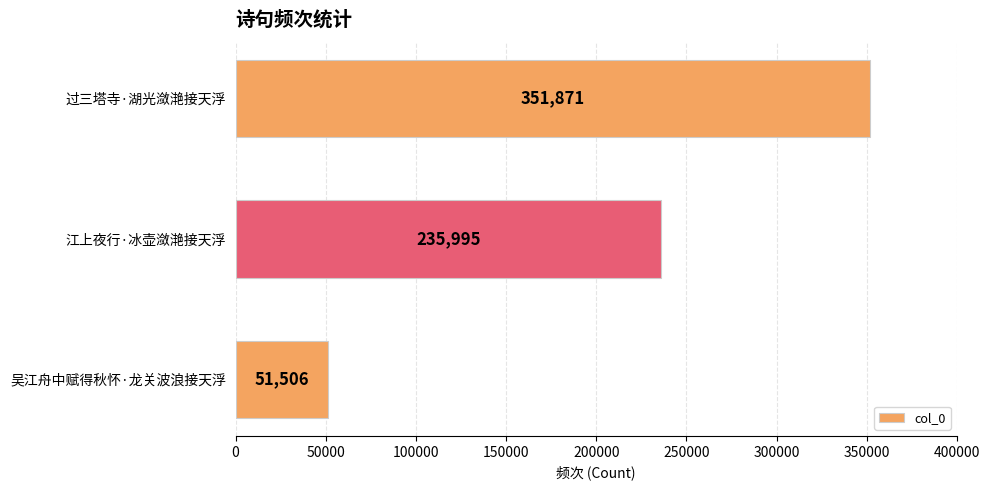

What is the smallest value displayed?

51506